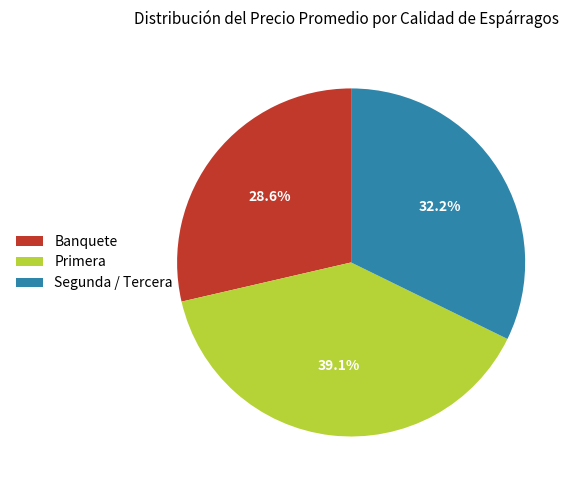

Is there any slice that represents more than half of the pie?

No